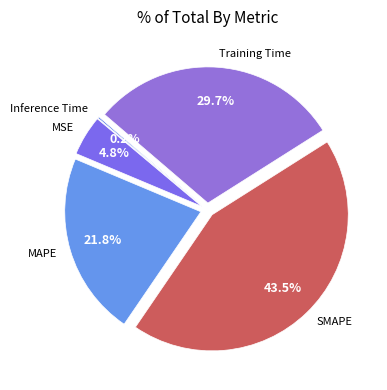

Which has a higher value, SMAPE or Training Time?

SMAPE